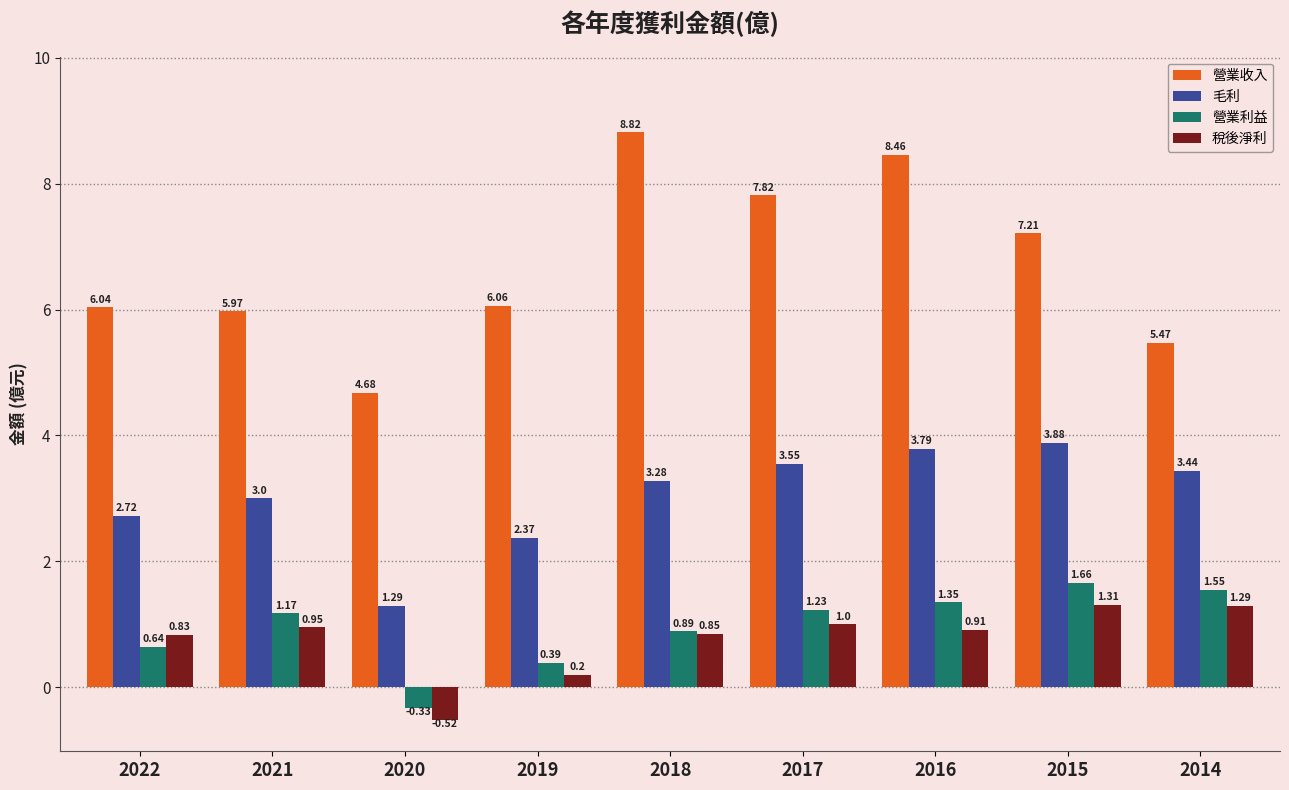

How many negative values does the 營業利益 series have?

1